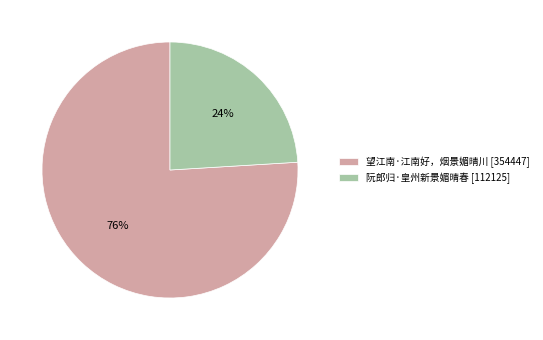

To the nearest percent, what is the average slice percentage?

50%